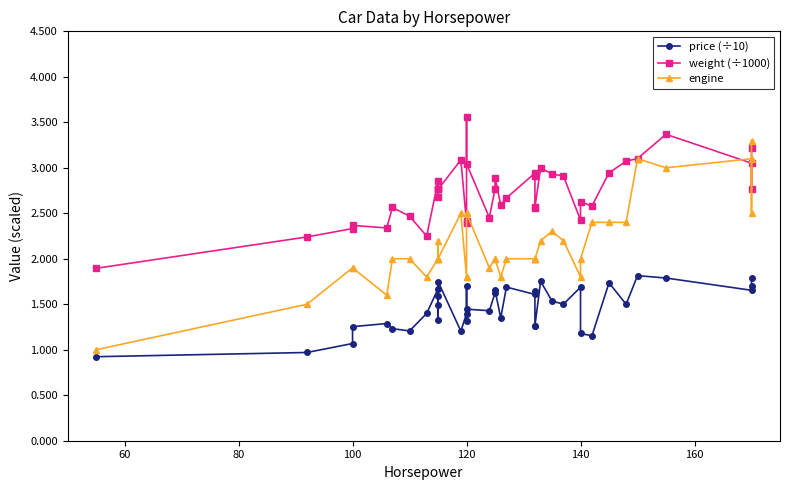

Reading left to right, what are all the values shown in this chart?

price (÷10): 0.9	1.0	1.1	1.3	1.3	1.2	1.2	1.4	1.7	1.6	1.5	1.3	1.8	1.2	1.4	1.3	1.7	1.4	1.4	1.6	1.7	1.3	1.7	1.6	1.6	1.3	1.3	1.8	1.5	1.5	1.7	1.2	1.2	1.7	1.5	1.8	1.8	1.7	1.7	1.8
weight (÷1000): 1.9	2.2	2.3	2.4	2.3	2.6	2.5	2.2	2.9	2.8	2.8	2.7	2.8	3.1	2.4	2.4	3.6	3.0	2.5	2.8	2.9	2.6	2.7	2.9	2.9	2.6	2.6	3.0	2.9	2.9	2.4	2.6	2.6	2.9	3.1	3.1	3.4	3.1	2.8	3.2
engine: 1.0	1.5	1.9	1.9	1.6	2.0	2.0	1.8	2.0	2.0	2.0	2.2	2.0	2.5	1.8	1.8	2.5	2.5	1.9	2.0	2.0	1.8	2.0	2.0	2.0	2.0	2.0	2.2	2.3	2.2	1.8	2.0	2.4	2.4	2.4	3.1	3.0	3.1	2.5	3.3